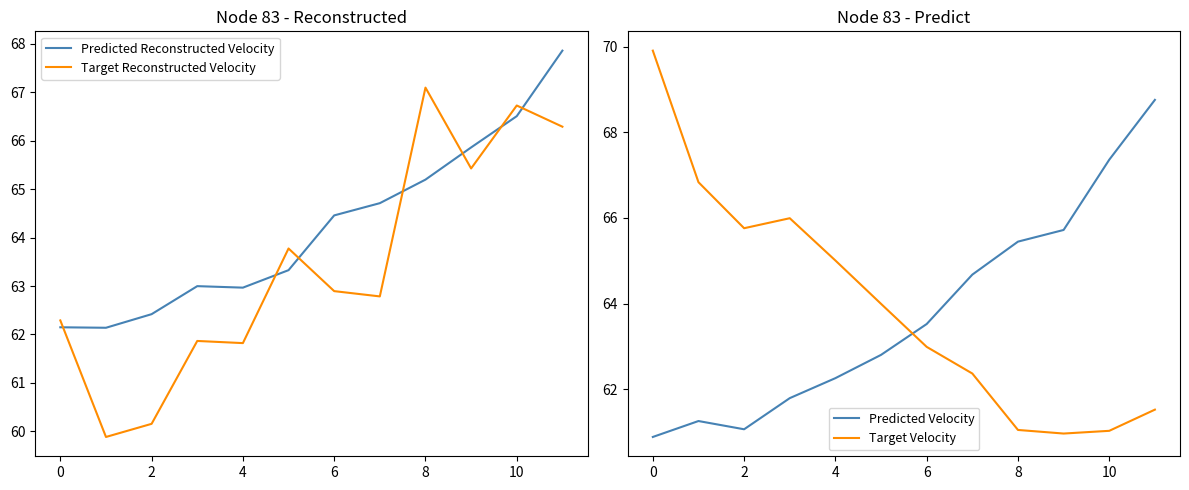

What is the sum of the Target Reconstructed Velocity values at 8 and 11?

133.4